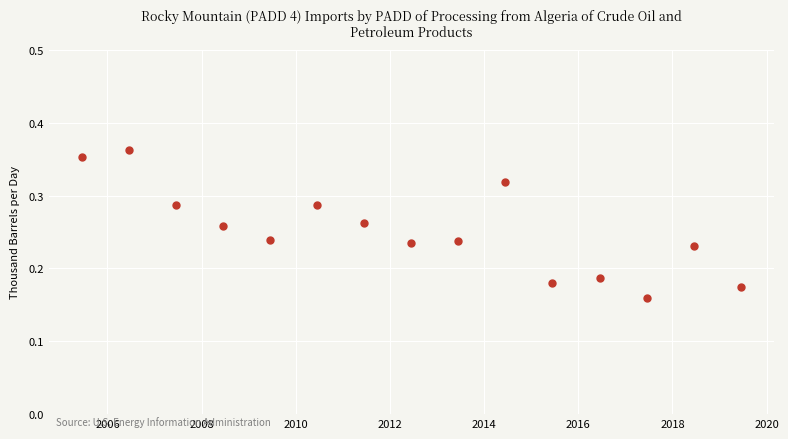

What is the sum of all values?

3.8